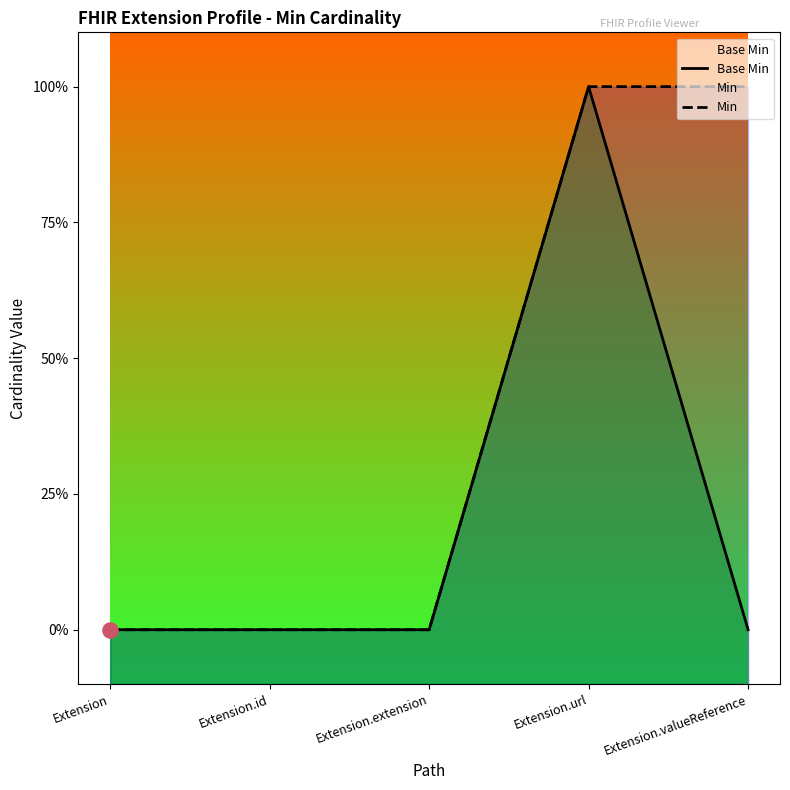

What is the total value across all series at Extension.url?

2